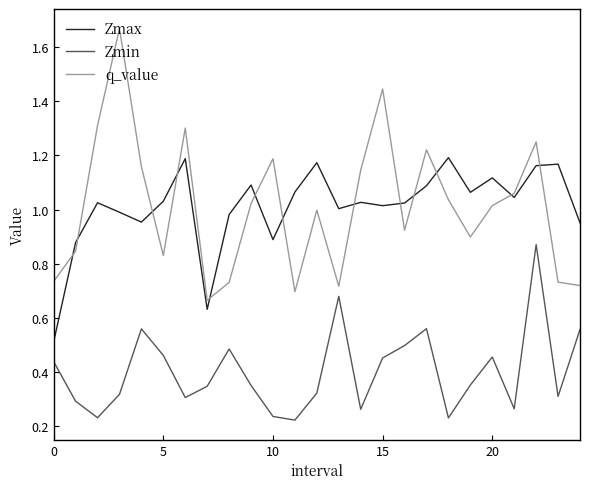

List the series in order of their peak value, highest first.

q_value, Zmax, Zmin